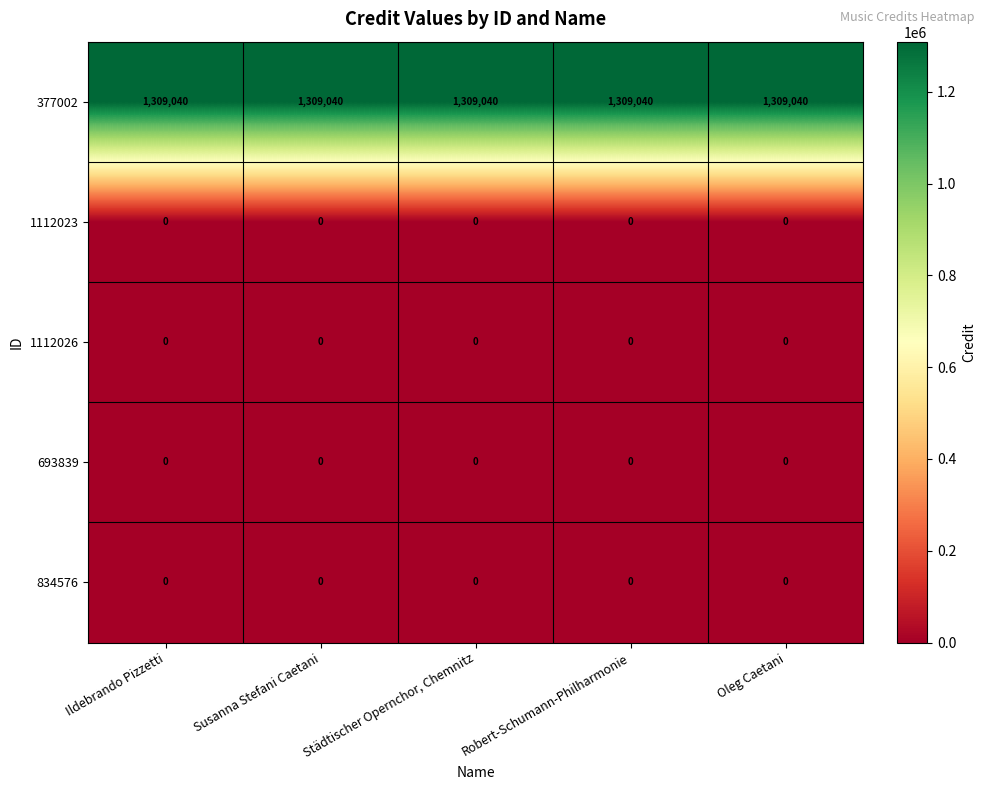

What is the approximate value of 377002 at Susanna Stefani Caetani?

1309040